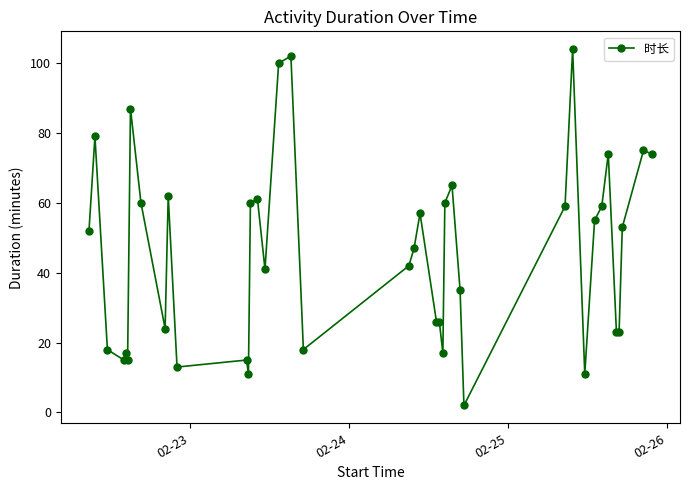

Does the chart have visible grid lines?

No